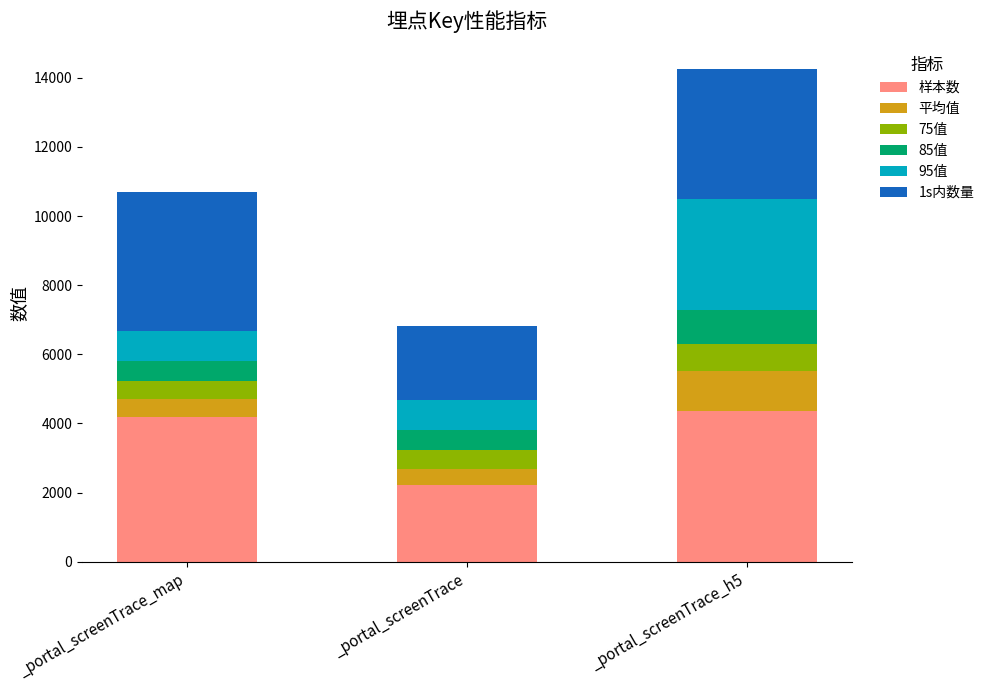

The value of 样本数 at _portal_screenTrace_h5 is 4373.0. True or false?

True